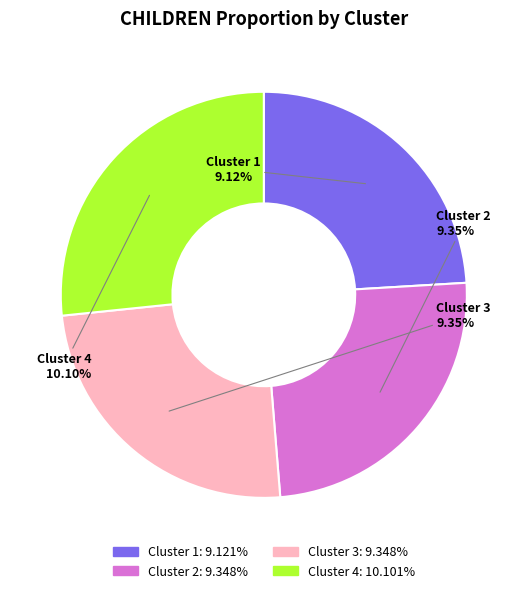

Which category has the smallest portion of the pie?

Cluster 1